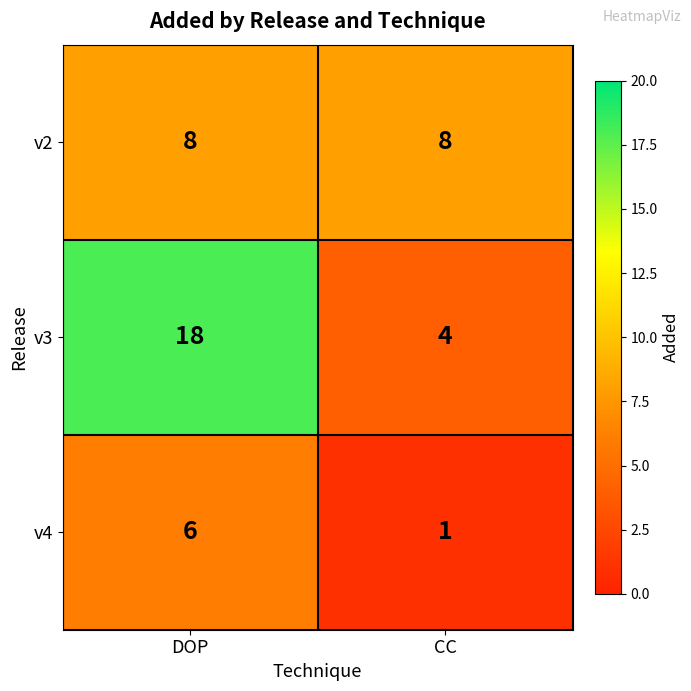

The value of v4 at DOP is 2. True or false?

False